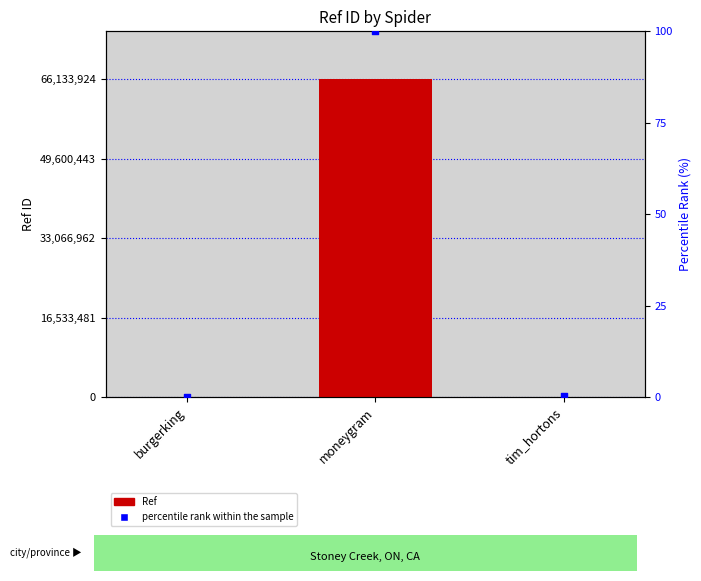

What are all the series names shown in the legend?

Ref, percentile rank within the sample